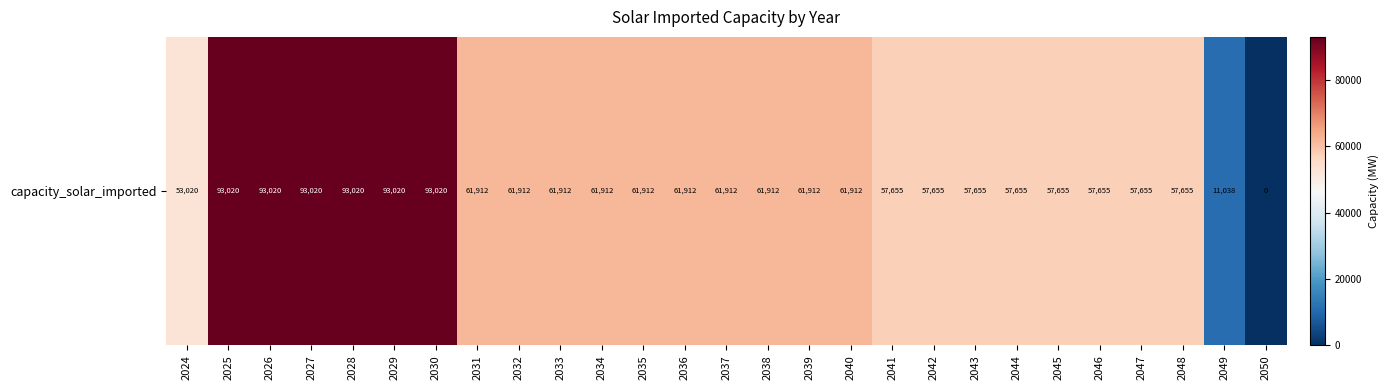

Read the value at 2043.

57655.2